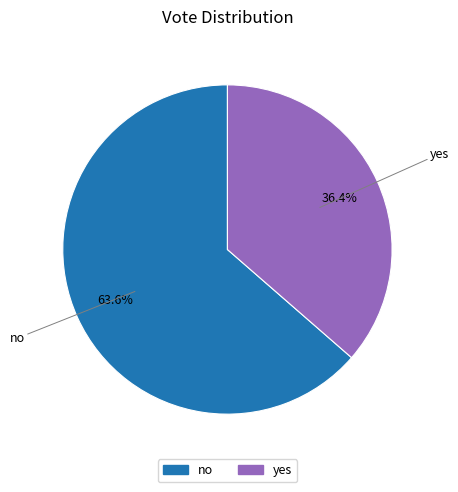

Is the sum of no and yes greater than half?

Yes